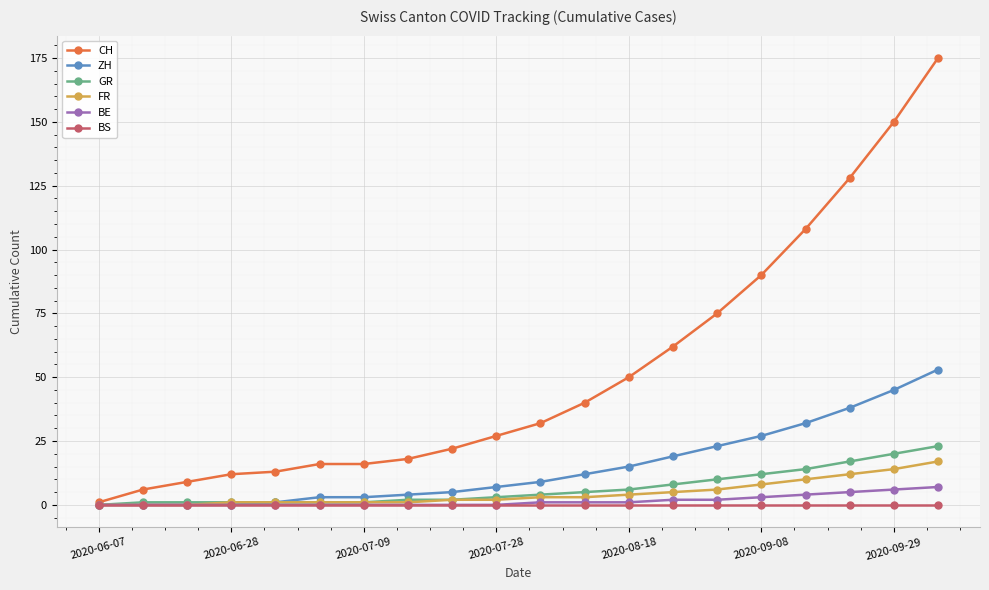

At how many categories does at least one series exceed 117?

3